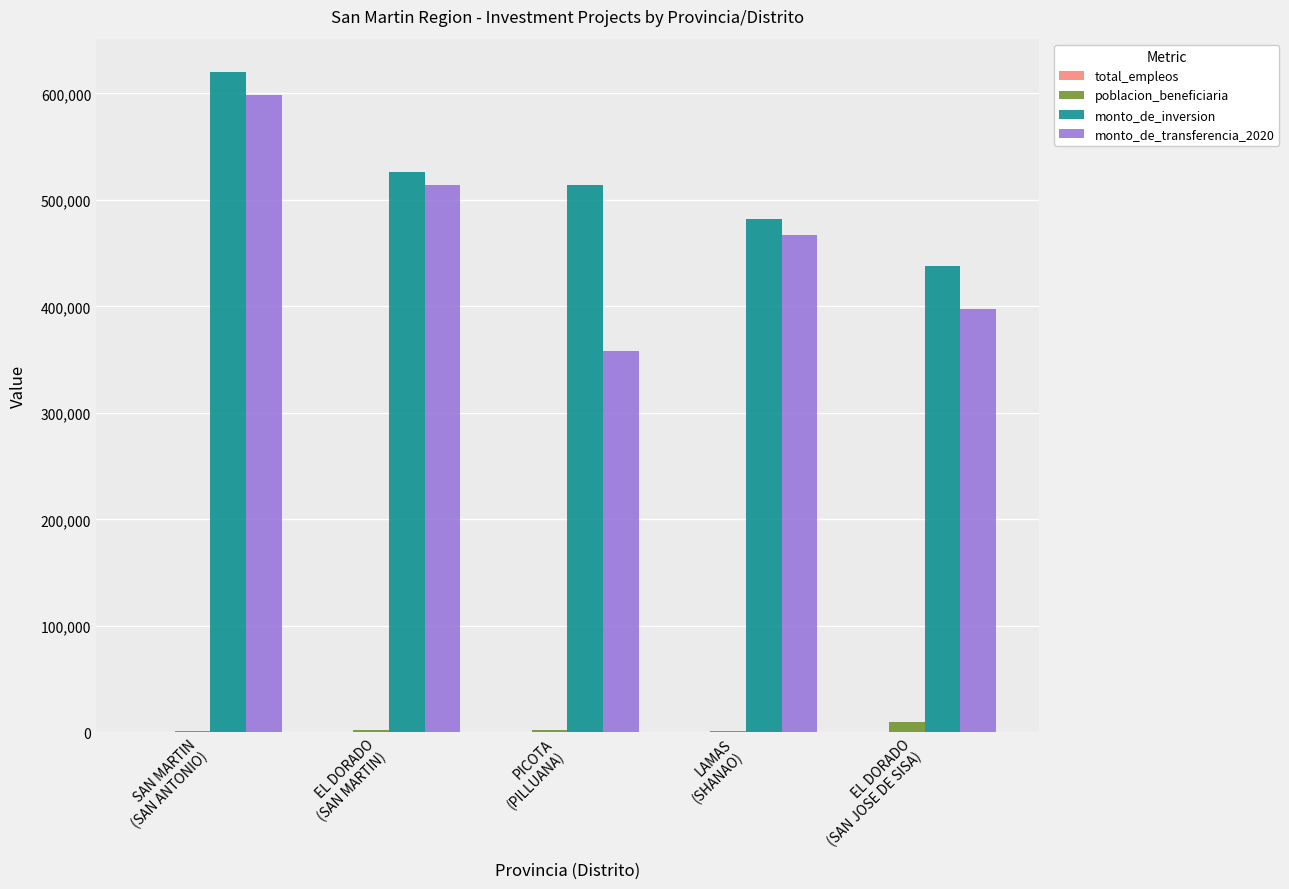

Which series has the largest total across all categories?

monto_de_inversion